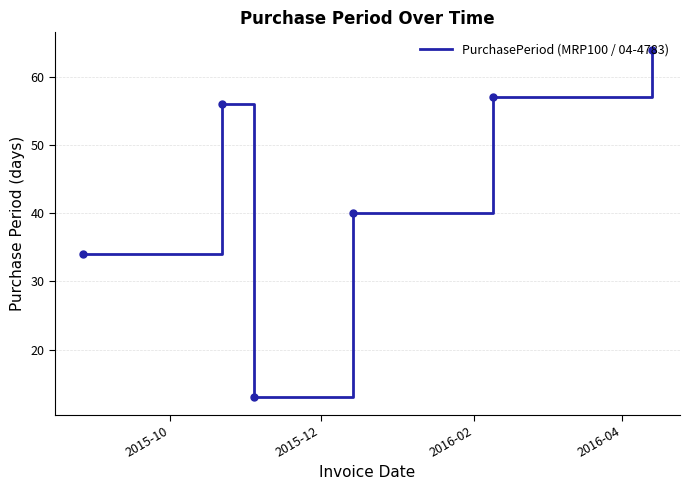

What is the maximum value shown in the chart?

64